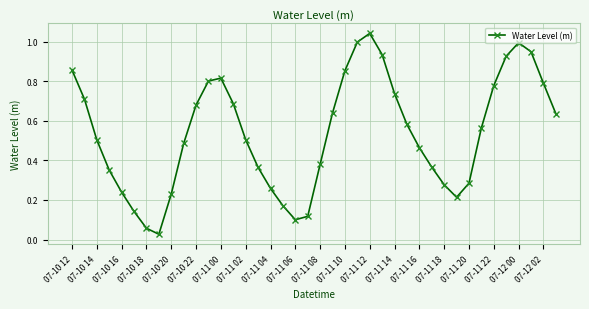

How many points are lower than both their immediate neighbors (excluding endpoints)?

3